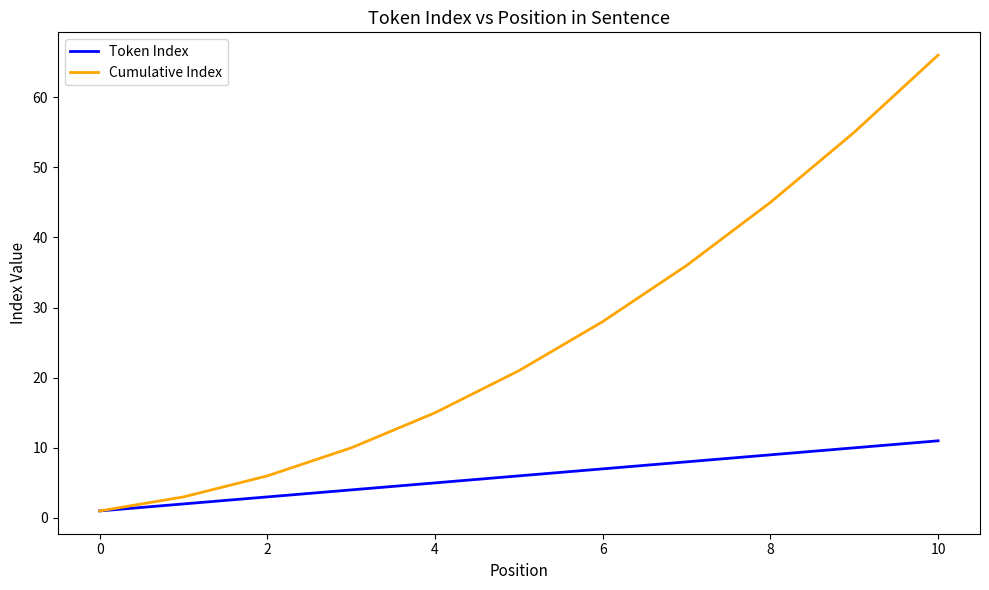

Which series has the largest range (max minus min)?

Cumulative Index